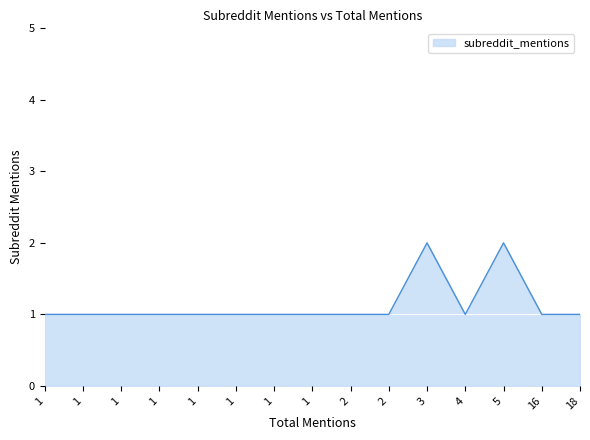

Count the number of data series in this chart.

1